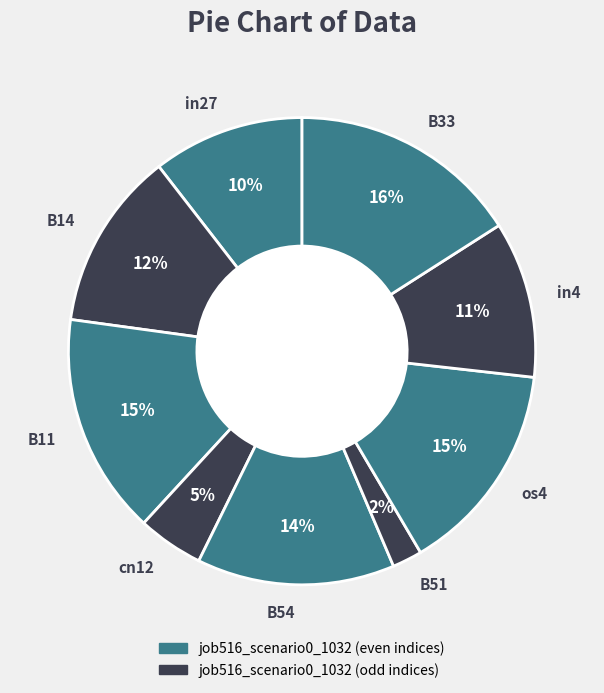

Is the sum of B33 and in27 greater than half?

No